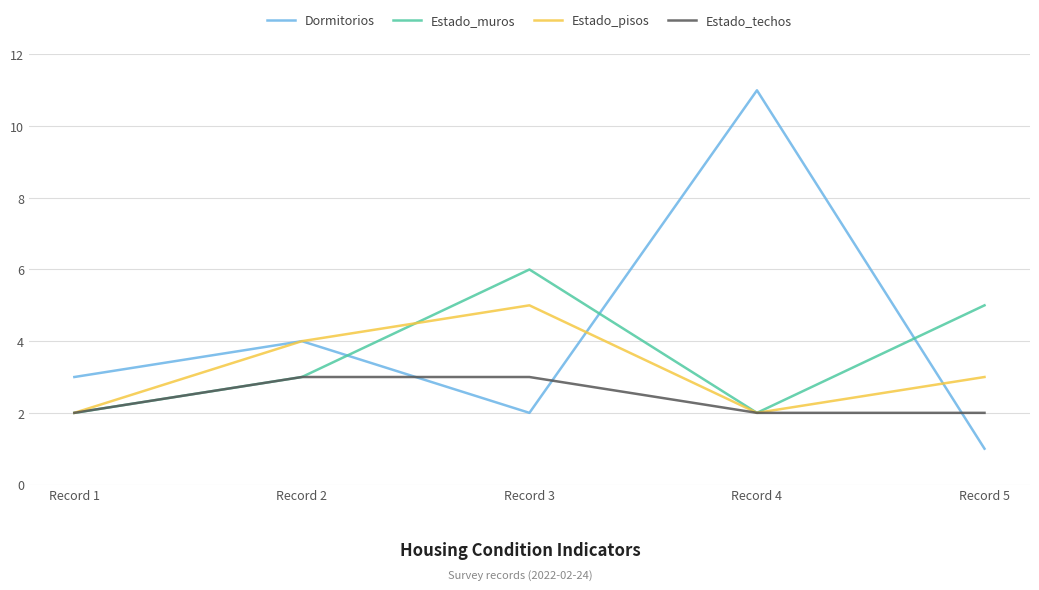

What is the difference between the maximum and minimum values in the Estado_muros series?

4